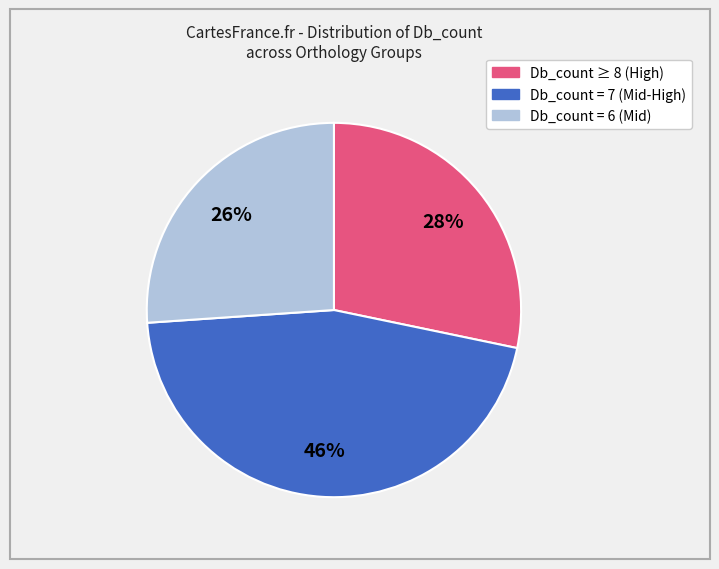

To the nearest percent, what is the average slice percentage?

33%